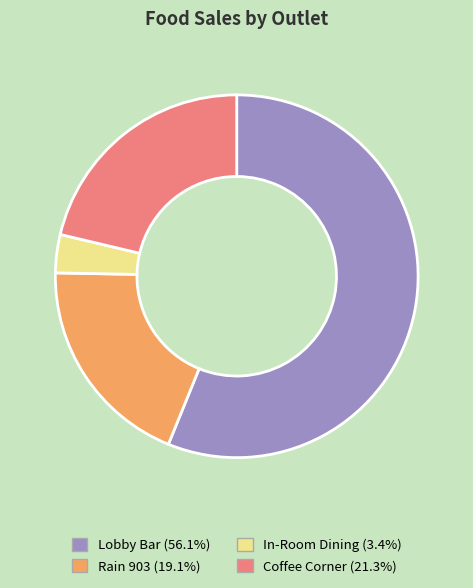

True or false: Rain 903 accounts for 12% of the total.

False